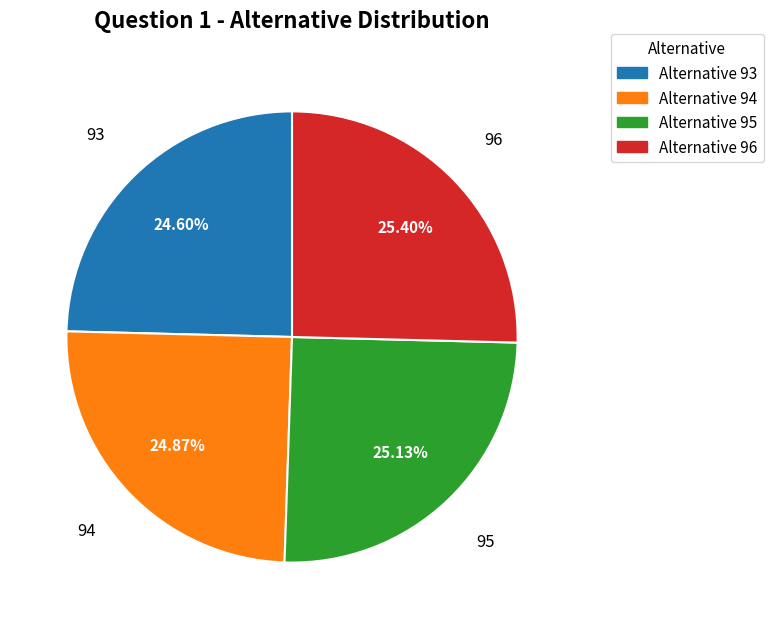

Is there any slice that represents more than half of the pie?

No